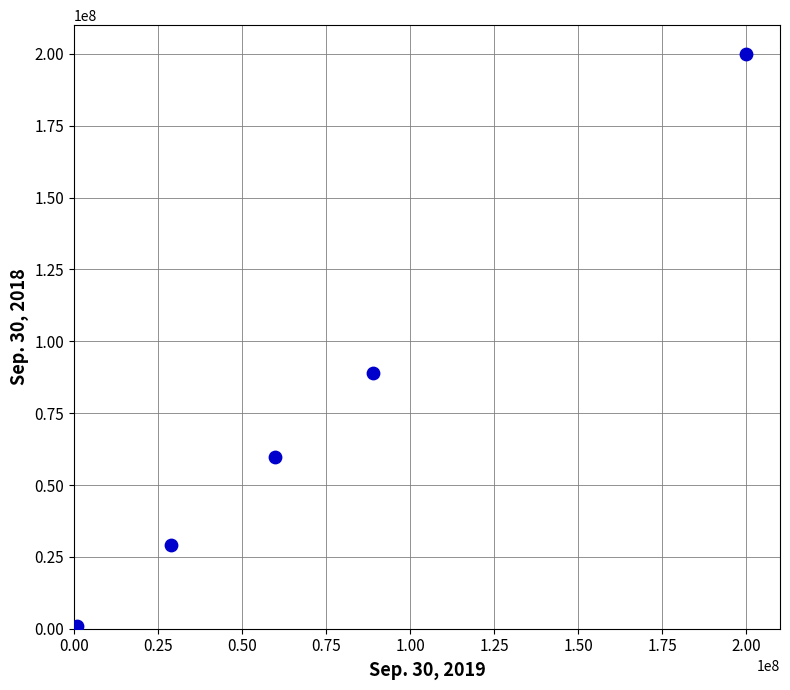

What Y value in the scatter plot is closest to 100000000?

88857000.0